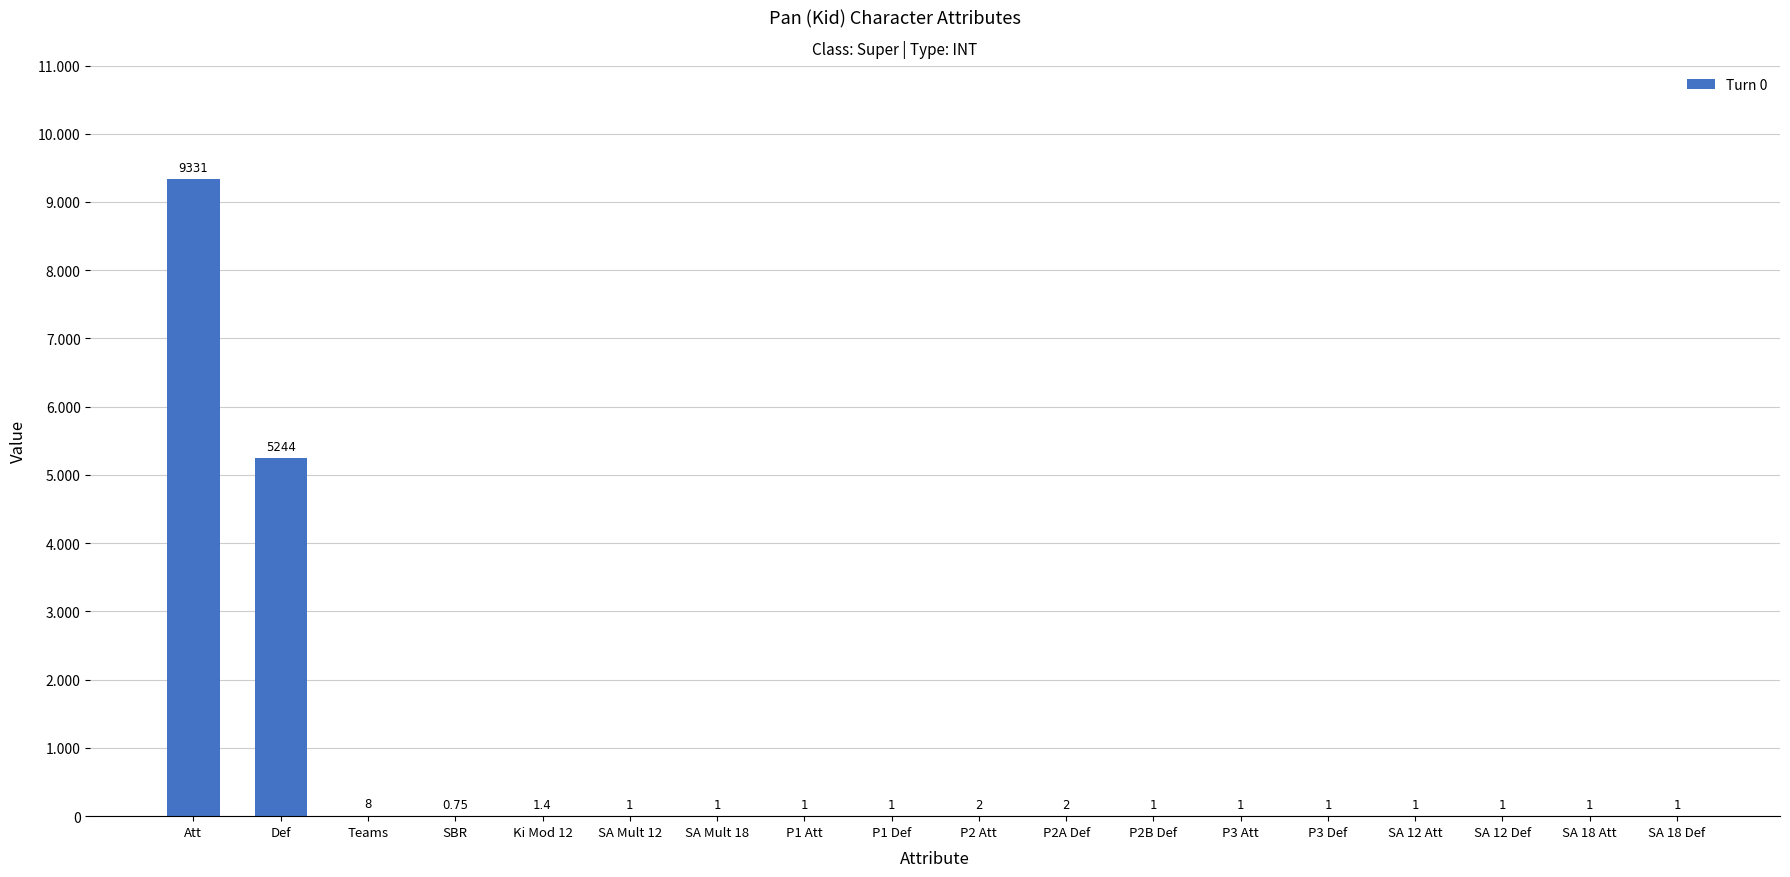

What is the change in value from P1 Att to P2A Def?

+1.0